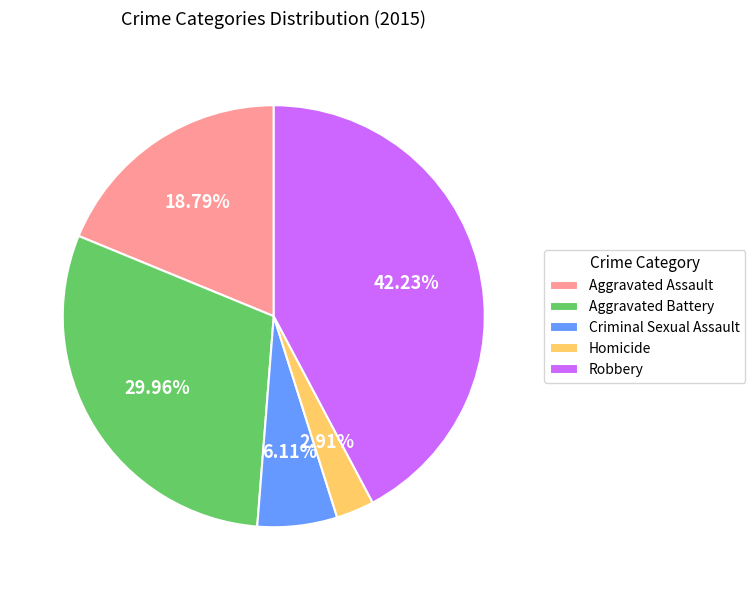

What is the largest slice in the pie chart?

Robbery